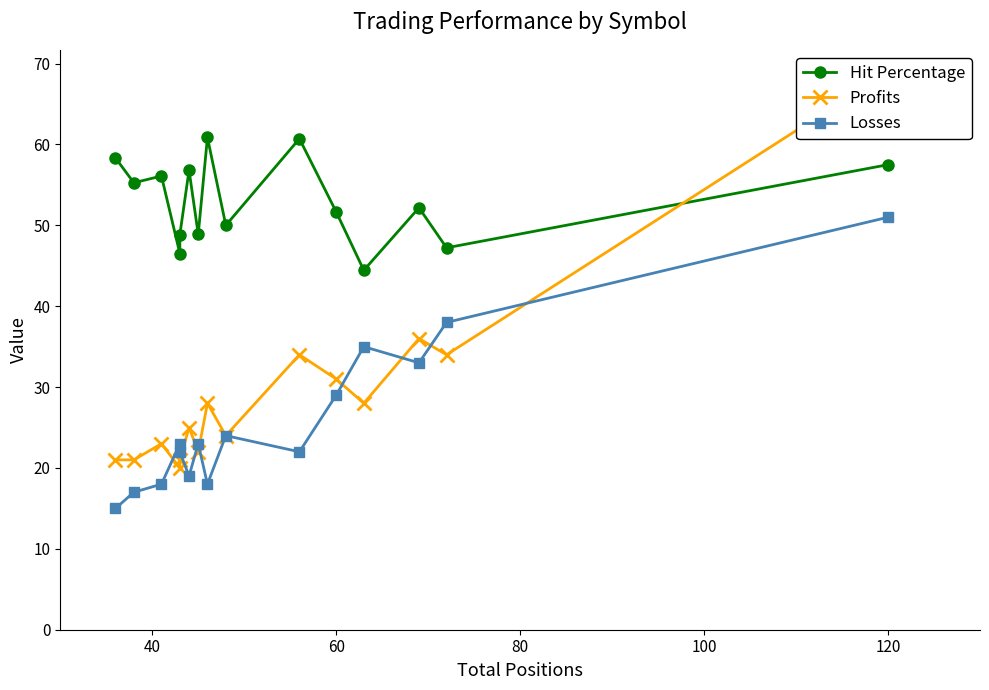

How many lines are shown in the chart?

3